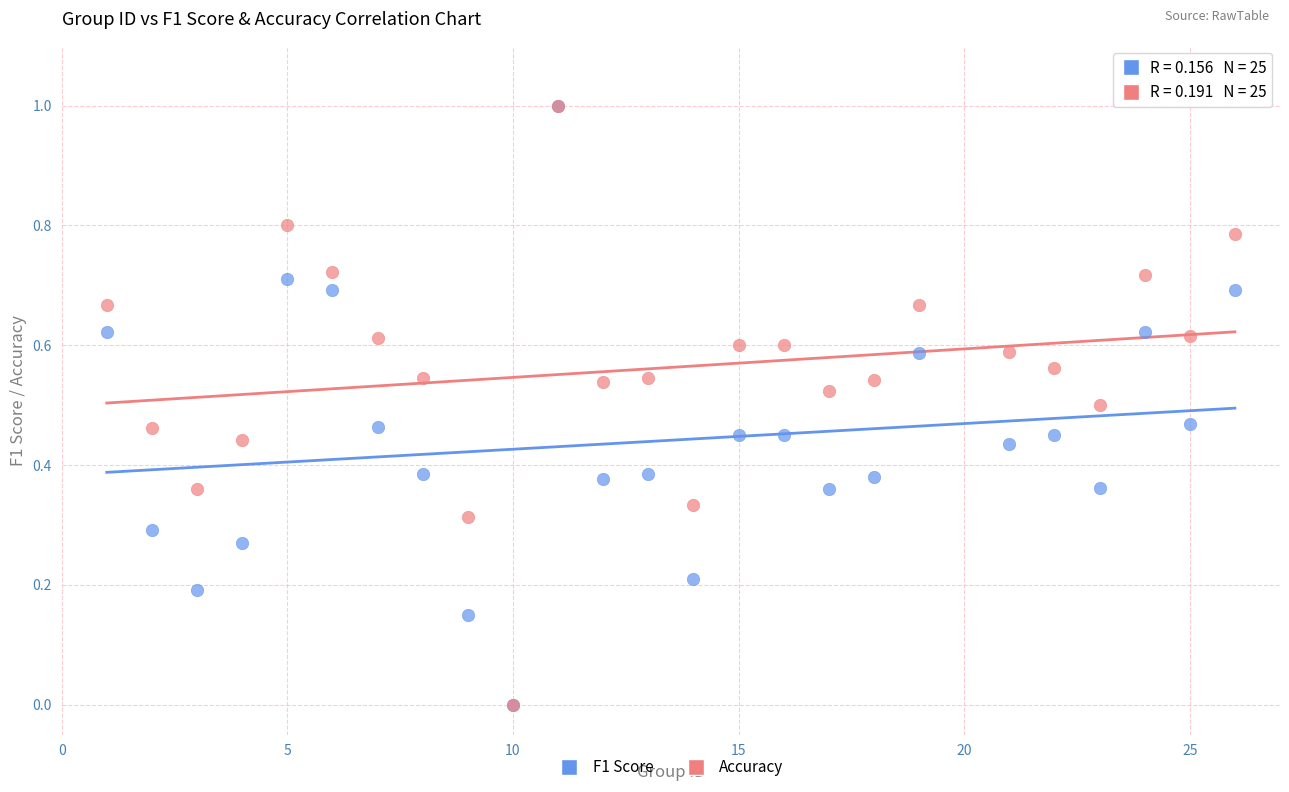

What are all the series names shown in the legend?

F1 Score, Accuracy